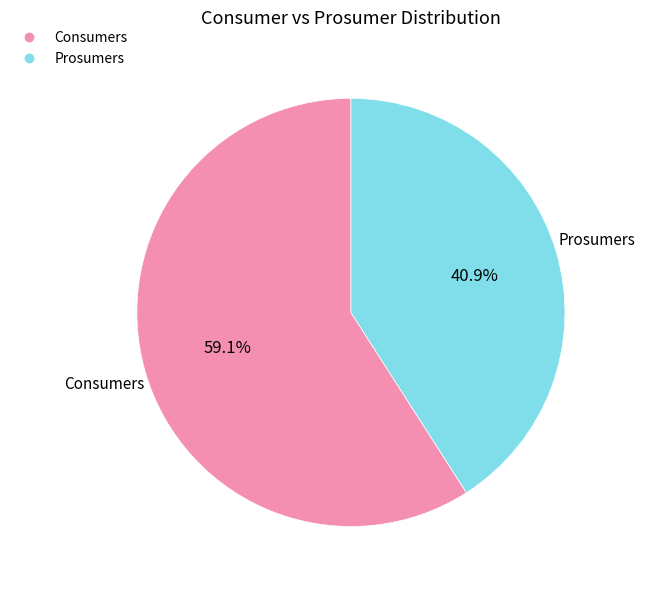

Combined, do Consumers and Prosumers account for over 50%?

Yes